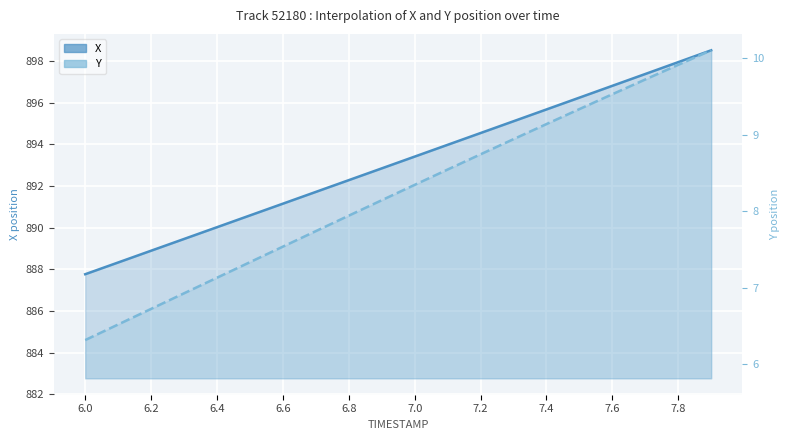

How many values in the X series are below 893?

10